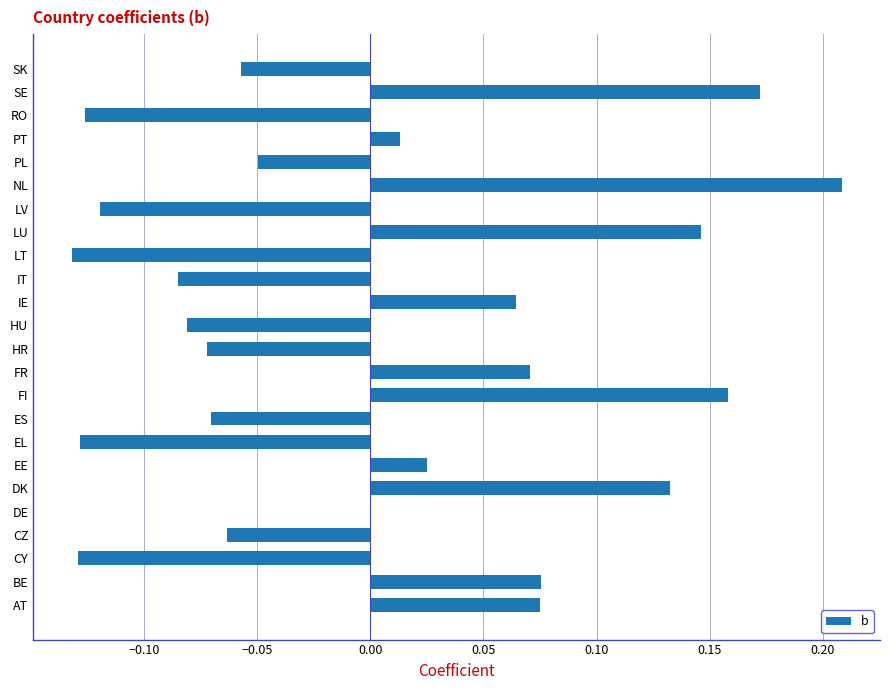

What is the change in value from FI to LT?

-0.3